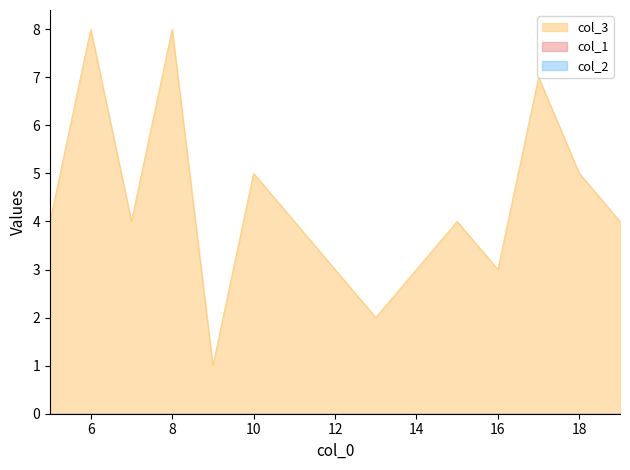

Does the chart have visible grid lines?

No